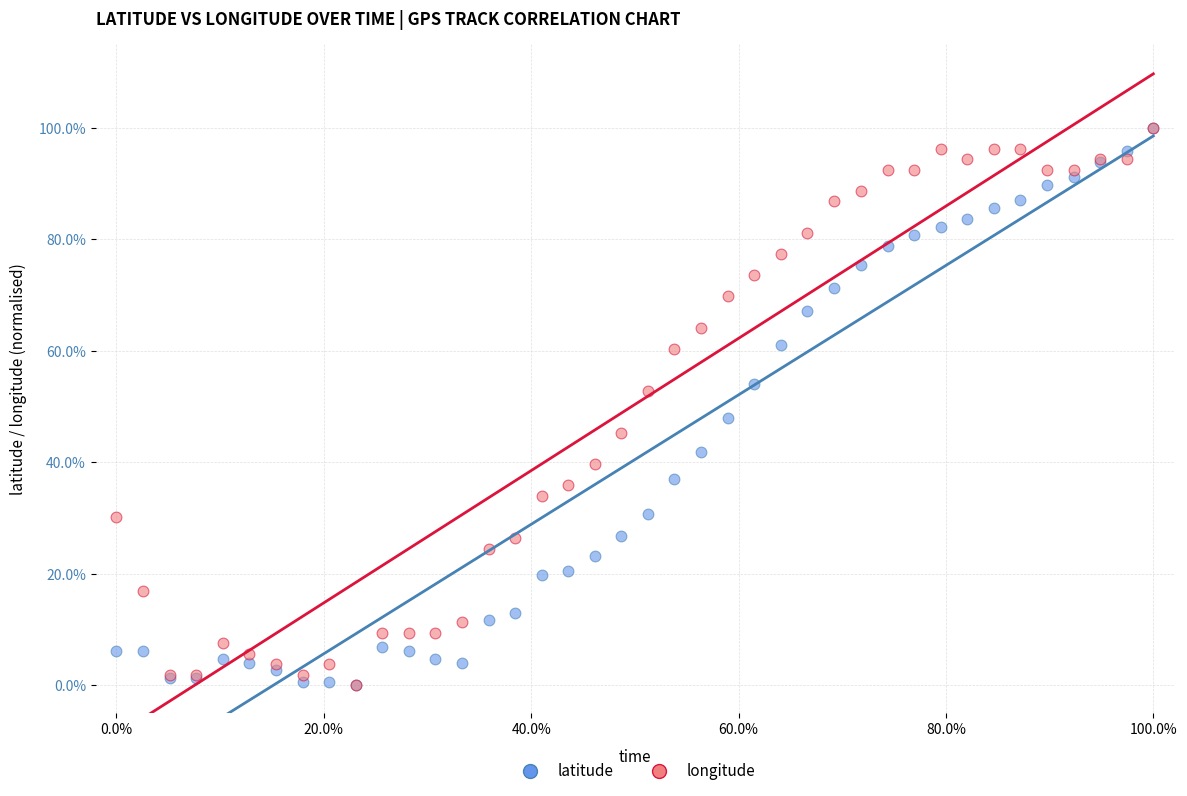

What are all the series names shown in the legend?

latitude, longitude